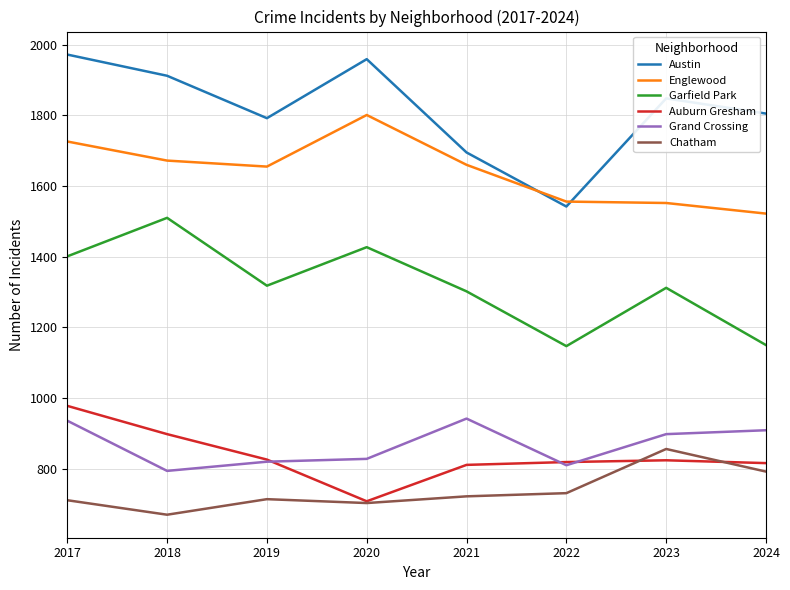

Does the chart have visible grid lines?

Yes